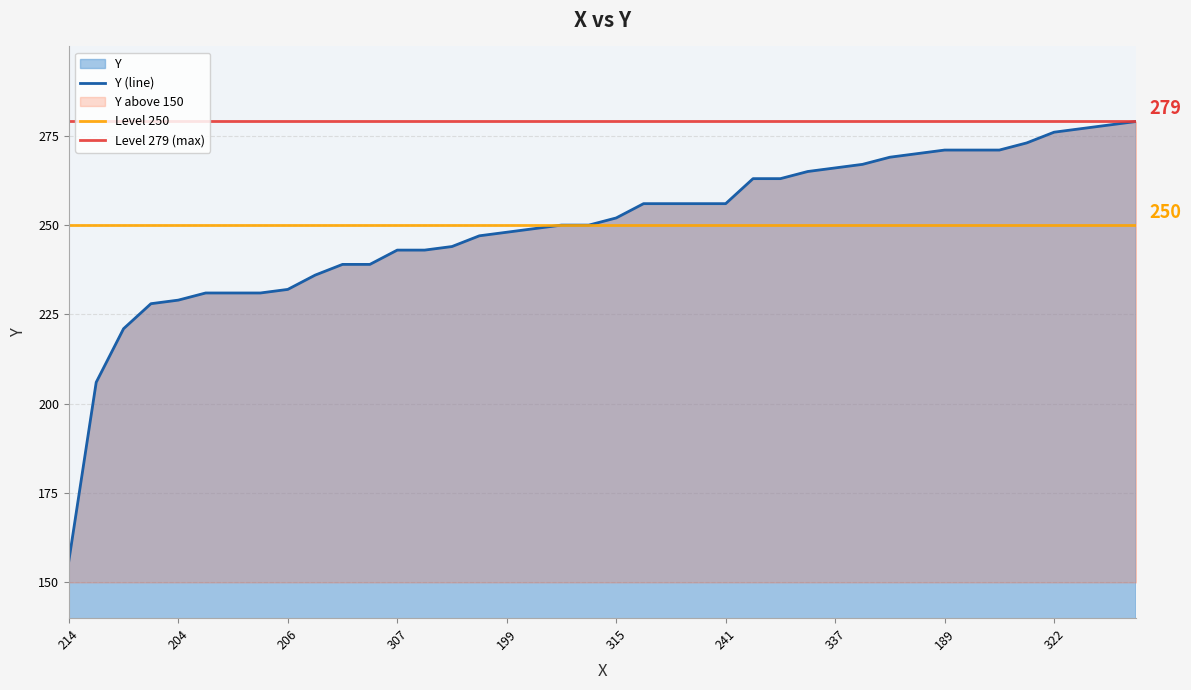

List the labels in order of value, largest first.

212, 313, 210, 322, 212, 189, 203, 309, 222, 325, 336, 337, 216, 244, 315, 209, 210, 231, 241, 315, 208, 327, 350, 199, 367, 322, 307, 313, 218, 314, 346, 206, 205, 310, 353, 204, 207, 318, 313, 214